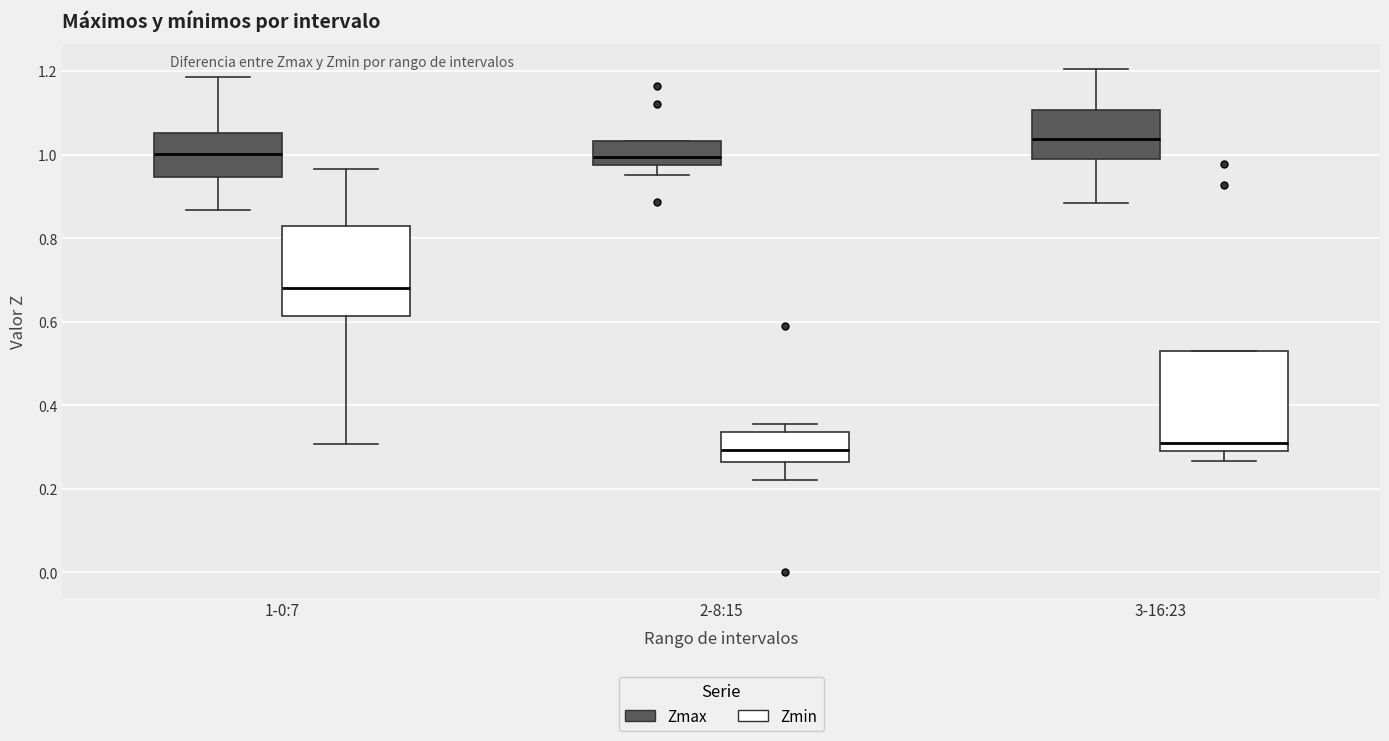

Where does the upper whisker of the box for 1-0:7 (Zmin) end on the y-axis? The values are not printed on the chart, so give them approximately, as read against the axis.

0.96